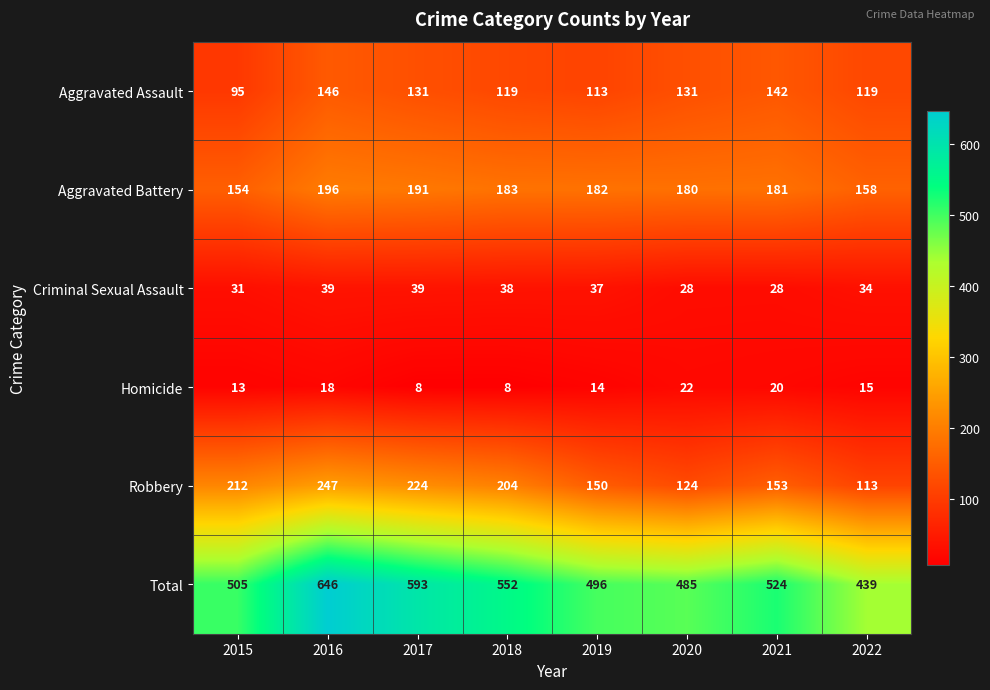

What is the approximate value of Homicide at 2015, to the nearest 5?

15